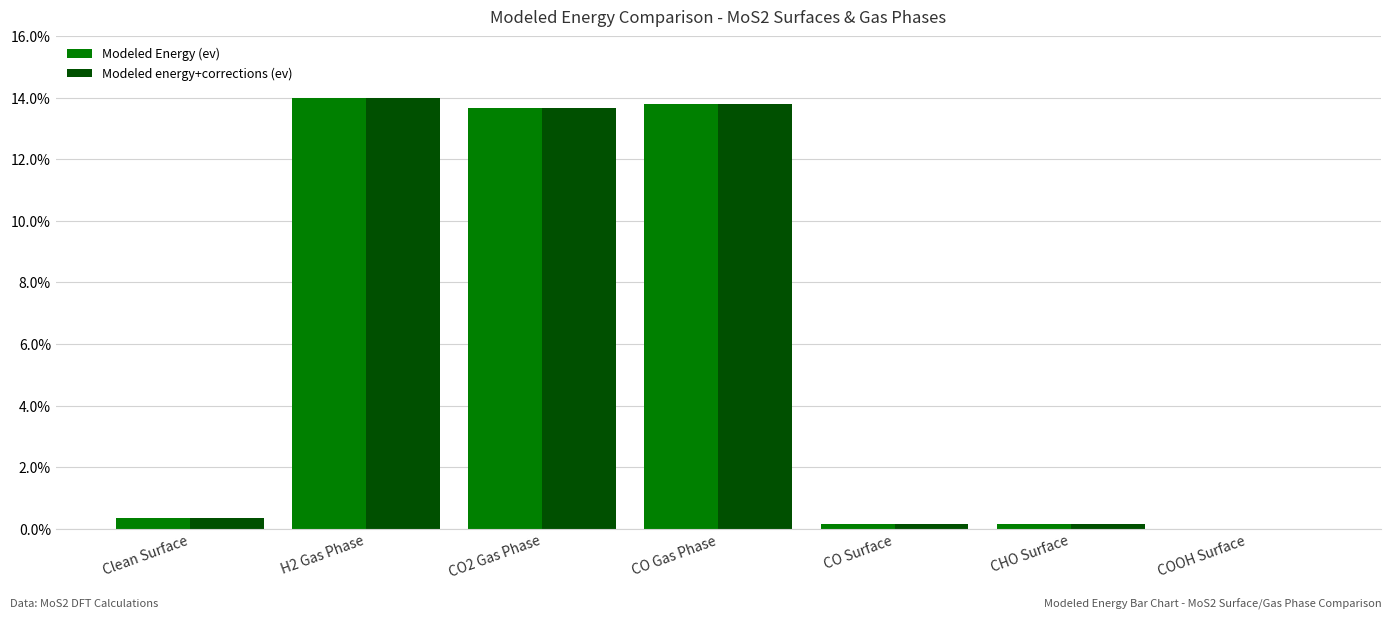

Which category has the highest value in the Modeled energy+corrections (ev) series?

H2 Gas Phase